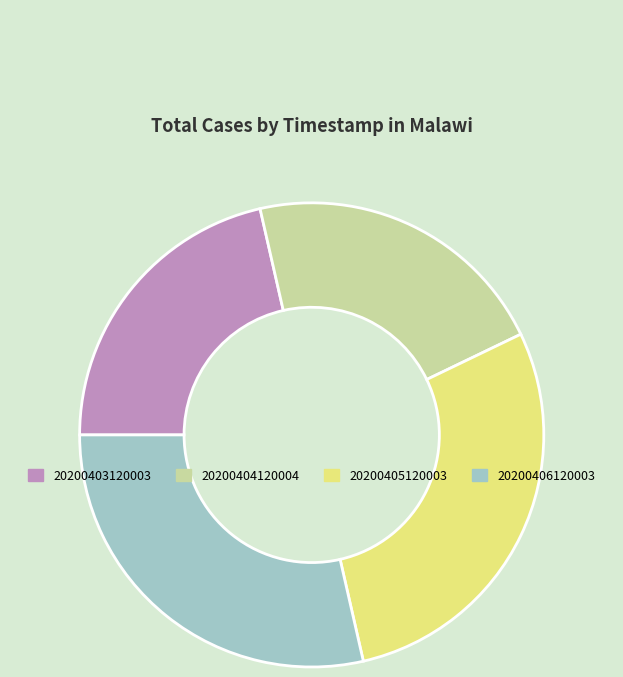

How many slices are in this pie chart?

4